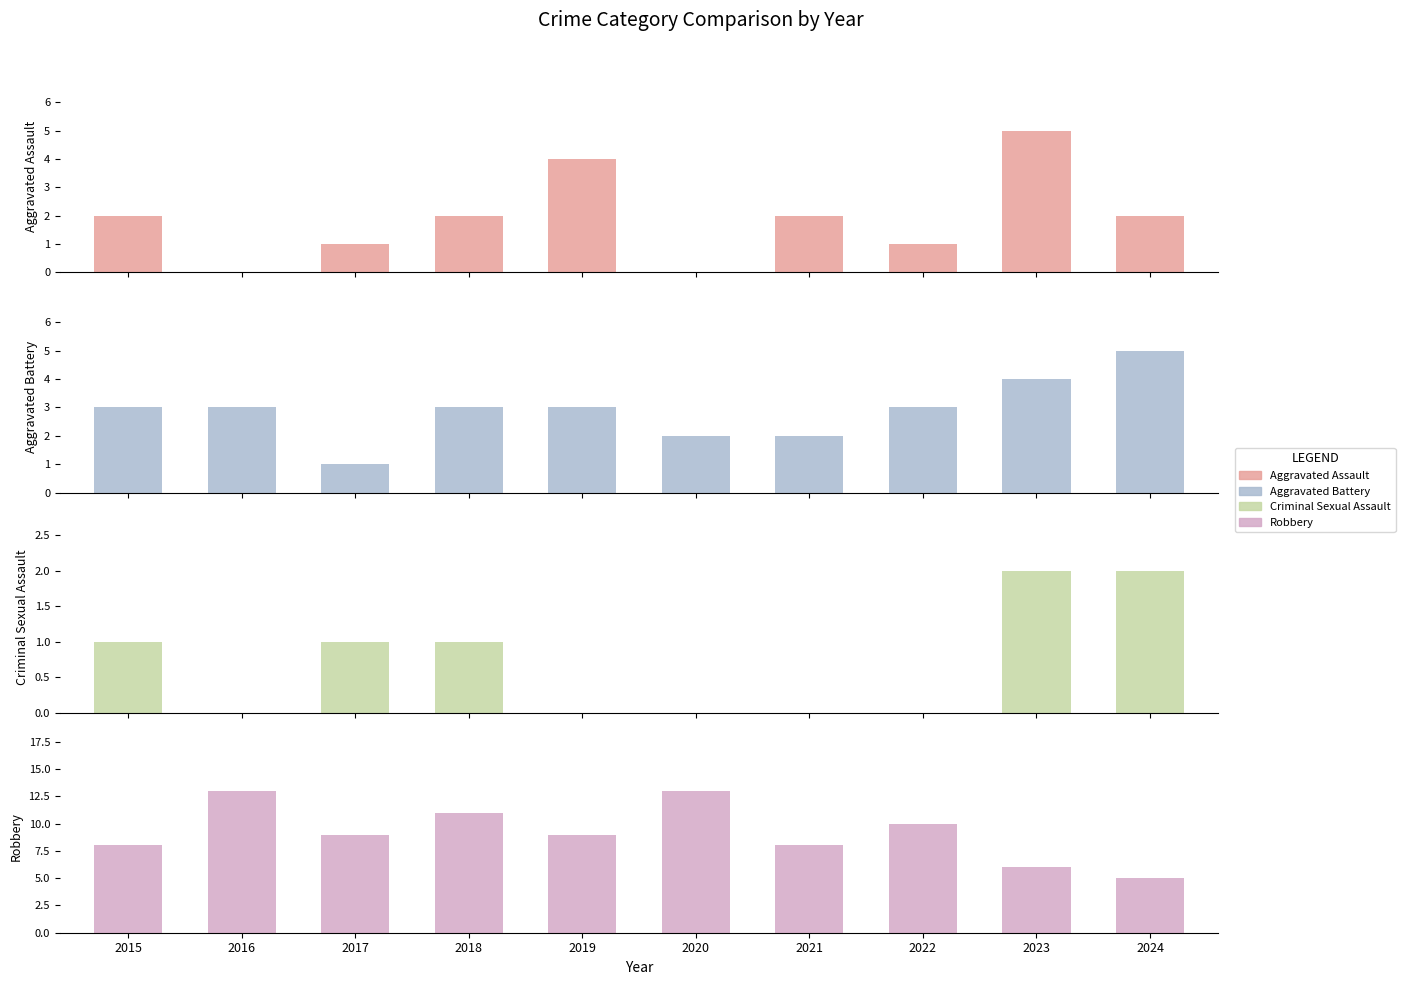

Which series has the largest range (max minus min)?

Robbery